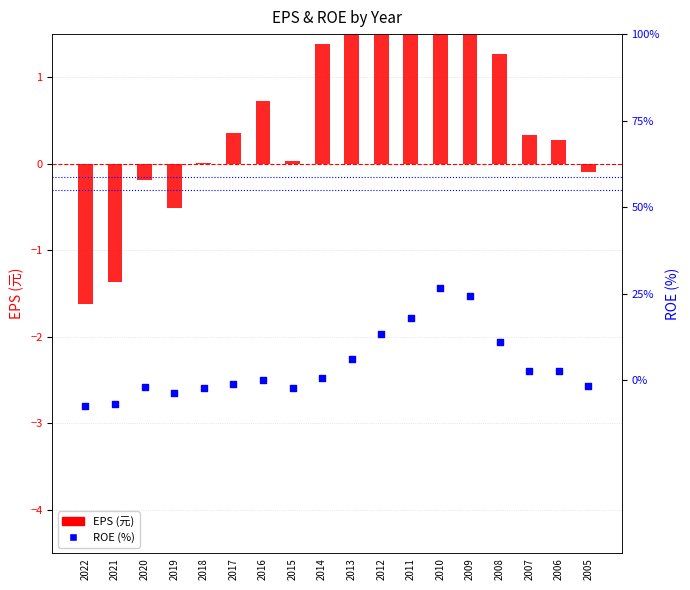

Which series contains the highest Y value?

ROE (%)